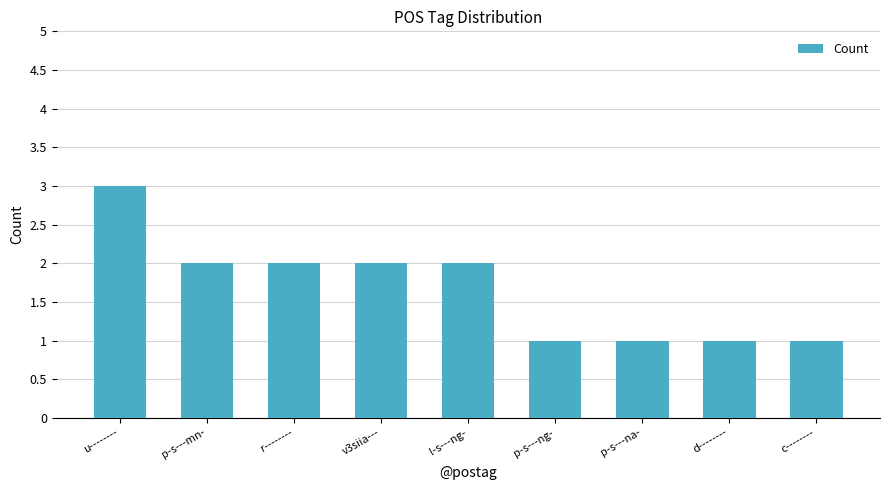

What is the value of the 7th bar from the left?

1